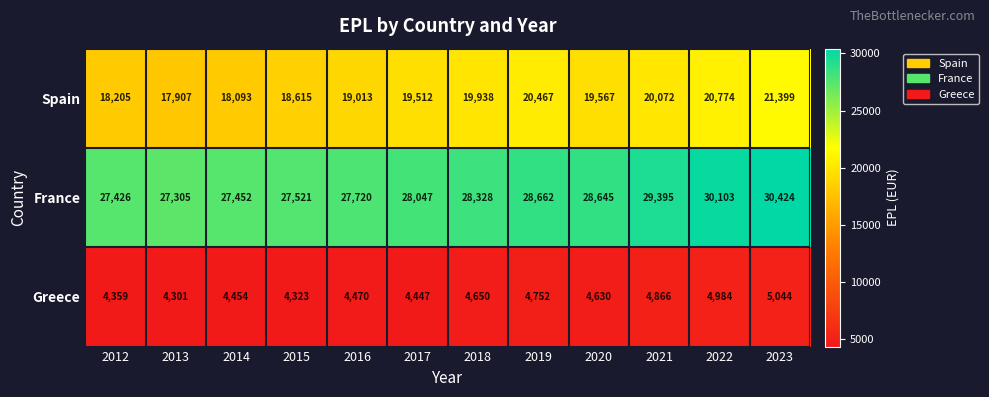

List the series in order of their overall mean, highest first.

France, Spain, Greece